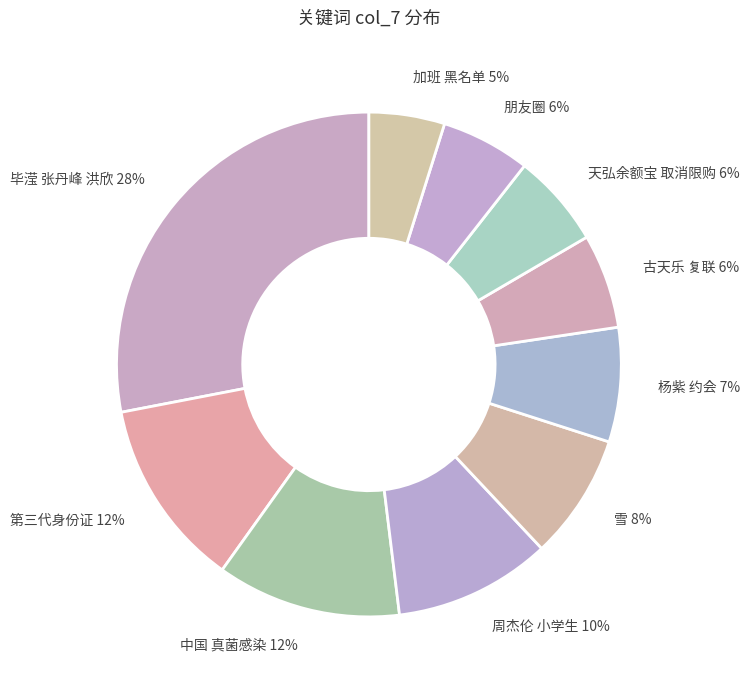

What is the ratio of the value at 朋友圈 to the value at 第三代身份证?

0.5